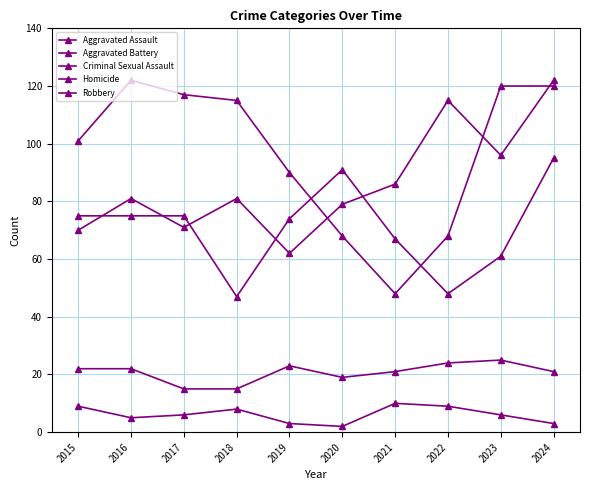

Is the value of Aggravated Battery at 2020 greater than the value of Homicide at 2023?

Yes